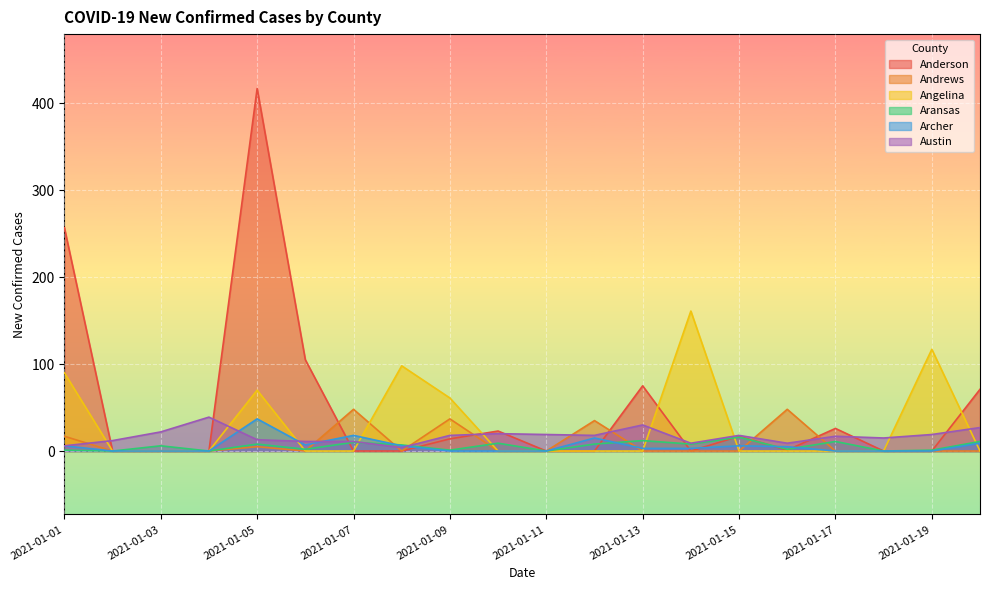

Reading left to right, transcribe all the data shown in this chart.

Anderson: 2021-01-01=257	2021-01-02=0	2021-01-03=0	2021-01-04=0	2021-01-05=417	2021-01-06=105	2021-01-07=0	2021-01-08=0	2021-01-09=14	2021-01-10=23	2021-01-11=0	2021-01-12=0	2021-01-13=75	2021-01-14=0	2021-01-15=17	2021-01-16=1	2021-01-17=26	2021-01-18=0	2021-01-19=0	2021-01-20=71
Andrews: 2021-01-01=17	2021-01-02=0	2021-01-03=0	2021-01-04=0	2021-01-05=5	2021-01-06=0	2021-01-07=48	2021-01-08=0	2021-01-09=37	2021-01-10=0	2021-01-11=0	2021-01-12=35	2021-01-13=0	2021-01-14=0	2021-01-15=0	2021-01-16=48	2021-01-17=0	2021-01-18=0	2021-01-19=0	2021-01-20=0
Angelina: 2021-01-01=90	2021-01-02=0	2021-01-03=0	2021-01-04=0	2021-01-05=70	2021-01-06=0	2021-01-07=0	2021-01-08=98	2021-01-09=61	2021-01-10=0	2021-01-11=0	2021-01-12=0	2021-01-13=0	2021-01-14=161	2021-01-15=0	2021-01-16=0	2021-01-17=0	2021-01-18=0	2021-01-19=117	2021-01-20=0
Aransas: 2021-01-01=1	2021-01-02=0	2021-01-03=6	2021-01-04=0	2021-01-05=8	2021-01-06=2	2021-01-07=10	2021-01-08=7	2021-01-09=1	2021-01-10=9	2021-01-11=0	2021-01-12=8	2021-01-13=12	2021-01-14=8	2021-01-15=16	2021-01-16=2	2021-01-17=11	2021-01-18=0	2021-01-19=1	2021-01-20=11
Archer: 2021-01-01=6	2021-01-02=0	2021-01-03=0	2021-01-04=0	2021-01-05=37	2021-01-06=7	2021-01-07=18	2021-01-08=6	2021-01-09=0	2021-01-10=0	2021-01-11=0	2021-01-12=15	2021-01-13=3	2021-01-14=3	2021-01-15=6	2021-01-16=5	2021-01-17=0	2021-01-18=0	2021-01-19=0	2021-01-20=9
Austin: 2021-01-01=6	2021-01-02=12	2021-01-03=22	2021-01-04=39	2021-01-05=13	2021-01-06=11	2021-01-07=11	2021-01-08=4	2021-01-09=18	2021-01-10=20	2021-01-11=19	2021-01-12=18	2021-01-13=30	2021-01-14=9	2021-01-15=18	2021-01-16=9	2021-01-17=17	2021-01-18=15	2021-01-19=19	2021-01-20=27